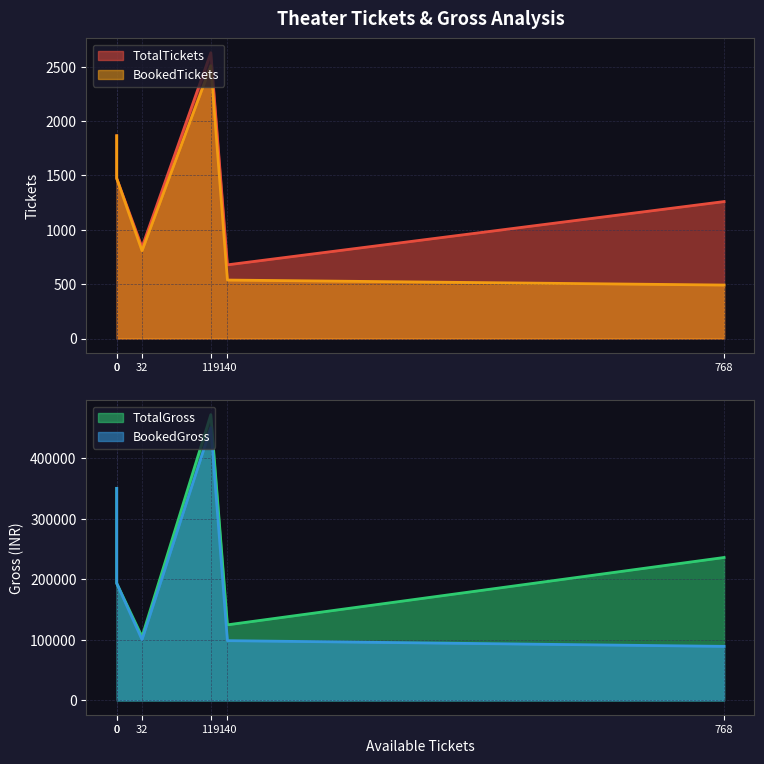

Count the number of categories in the chart.

6